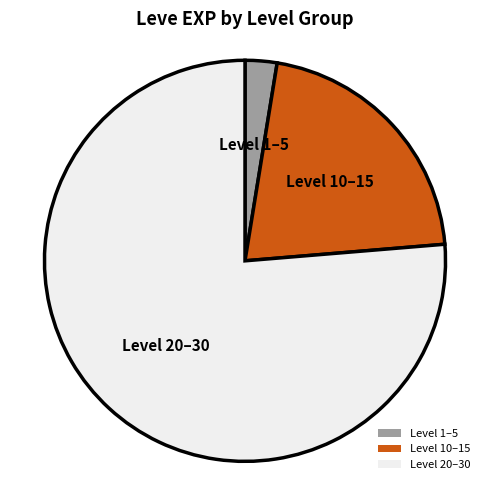

The Level 10–15 slice represents 34% of the pie. True or false?

False